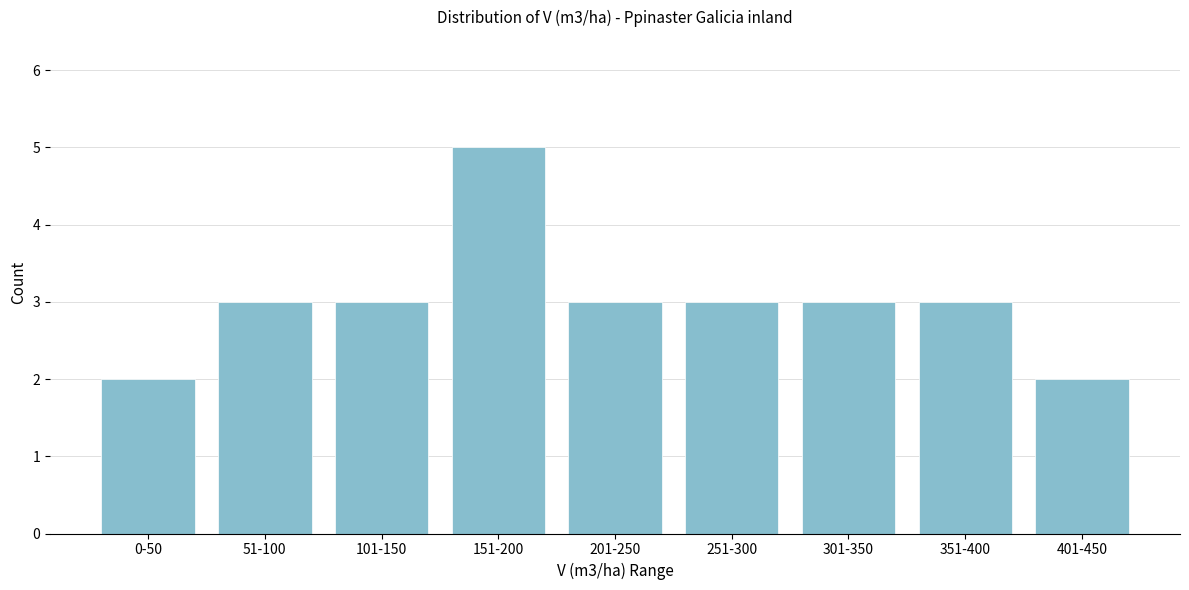

Reading left to right, transcribe all the data shown in this chart.

0-50=2	51-100=3	101-150=3	151-200=5	201-250=3	251-300=3	301-350=3	351-400=3	401-450=2